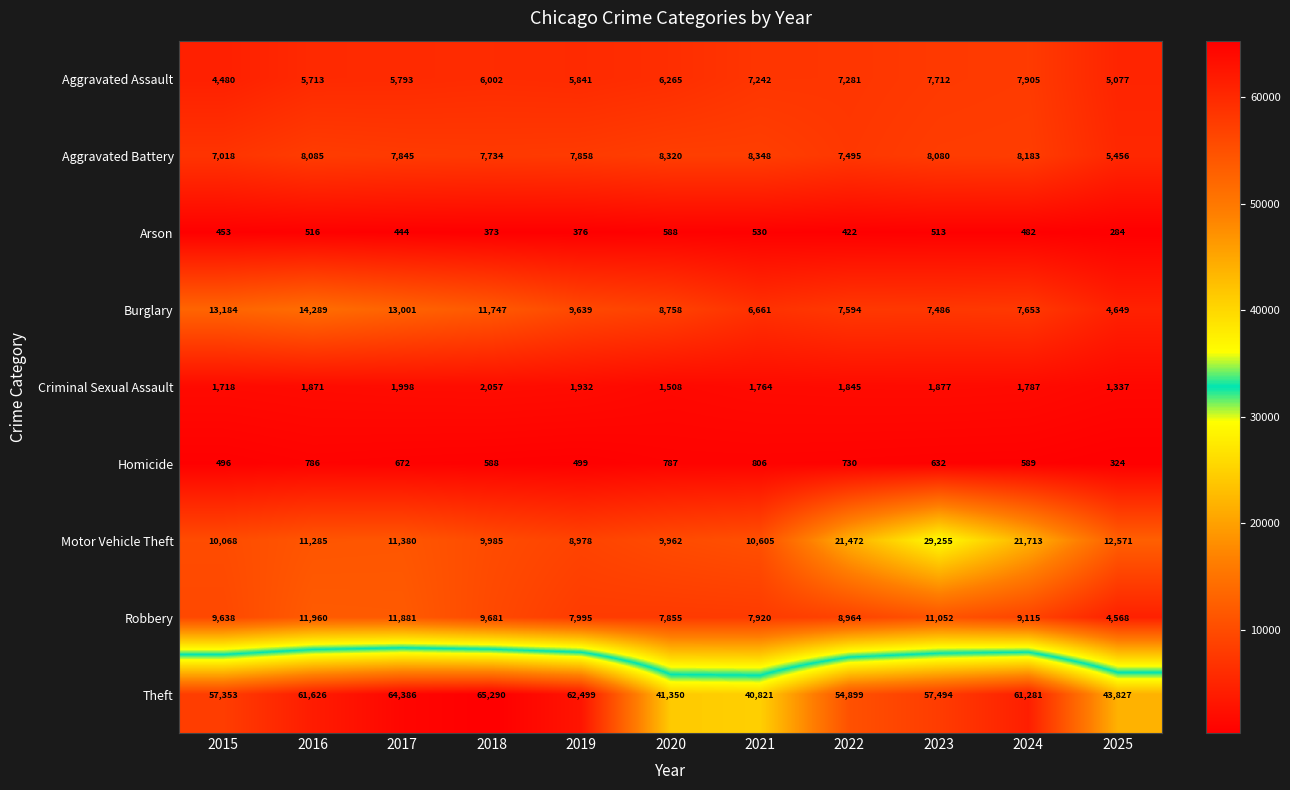

At which category does the chart reach its minimum across all series?

2025